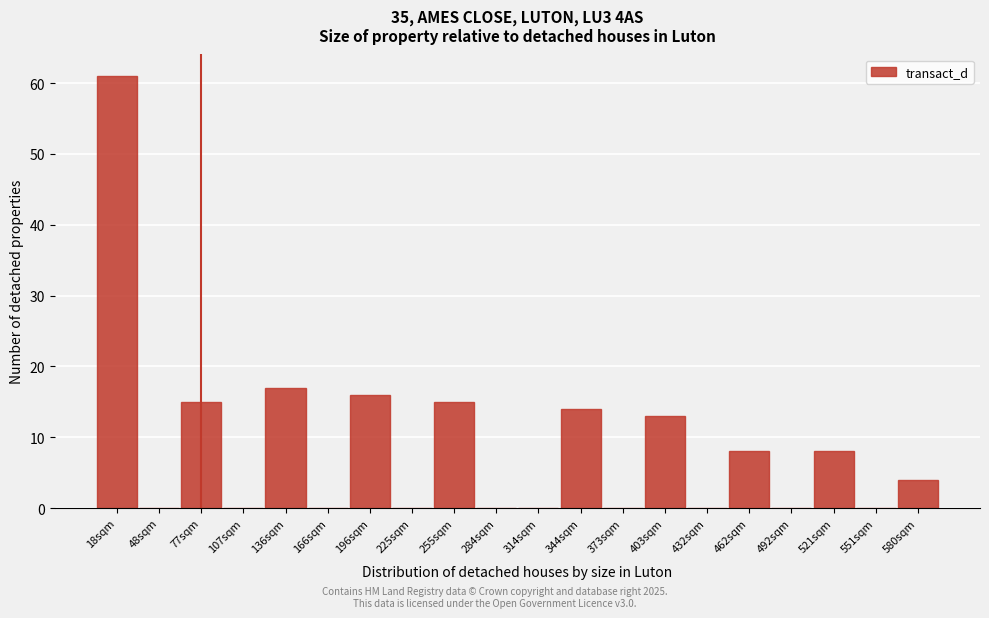

Reading right to left, what are all the values shown in this chart?

580sqm=4	551sqm=0	521sqm=8	492sqm=0	462sqm=8	432sqm=0	403sqm=13	373sqm=0	344sqm=14	314sqm=0	284sqm=0	255sqm=15	225sqm=0	196sqm=16	166sqm=0	136sqm=17	107sqm=0	77sqm=15	48sqm=0	18sqm=61